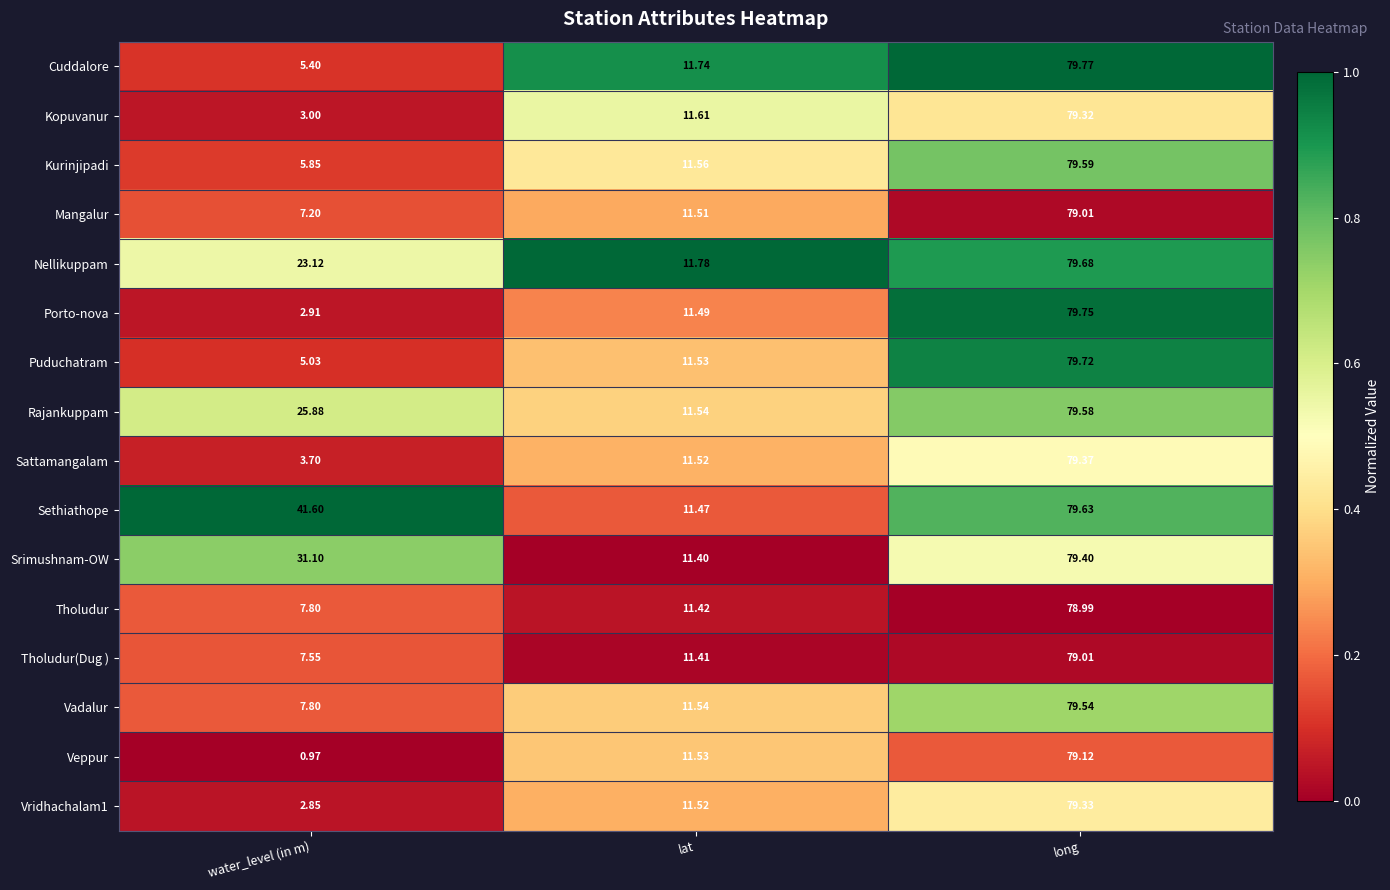

At which label does Srimushnam-OW first exceed 31?

water_level (in m)